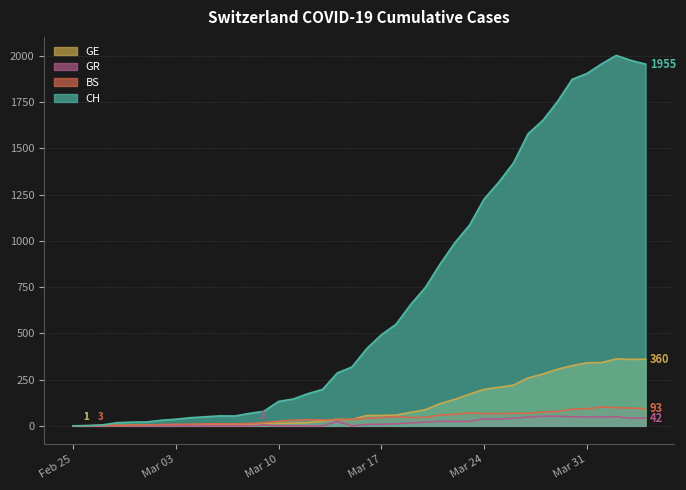

What is the total value across all series at 2020-02-27?

9